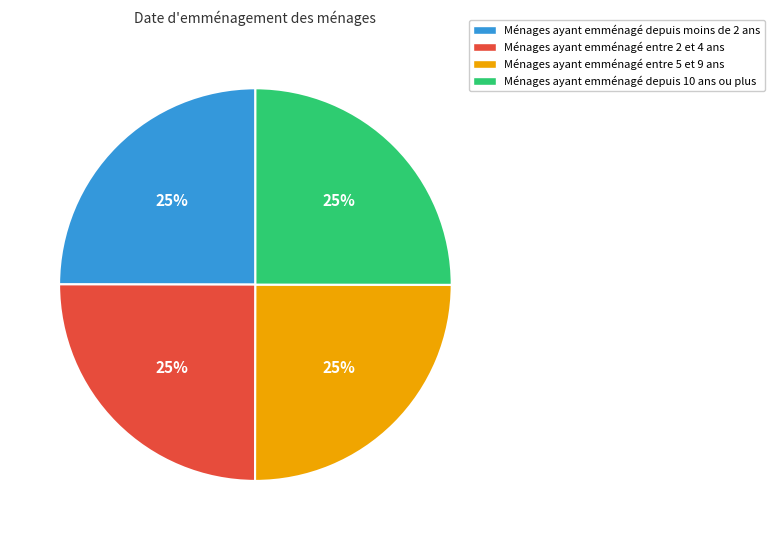

Is it true that Ménages ayant emménagé entre 2 et 4 ans is 25% of the pie?

True